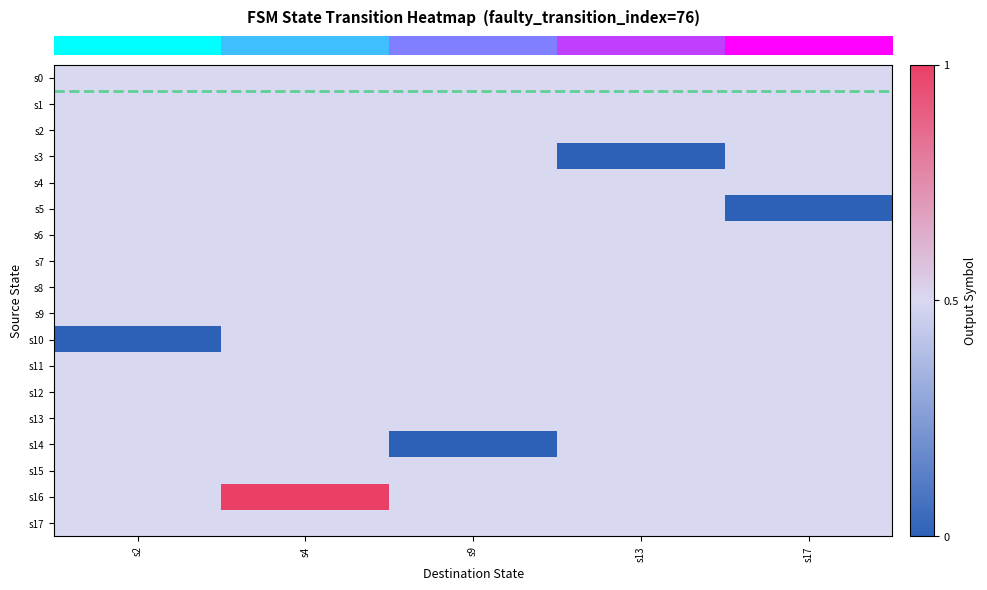

Reading left to right, transcribe all the data shown in this chart.

row_0: s2=0	s4=0	s9=0	s13=0	s17=0
row_1: s2=0	s4=0	s9=0	s13=0	s17=0
row_2: s2=0	s4=0	s9=0	s13=0	s17=0
row_3: s2=0	s4=0	s9=0	s13=-1	s17=0
row_4: s2=0	s4=0	s9=0	s13=0	s17=0
row_5: s2=0	s4=0	s9=0	s13=0	s17=-1
row_6: s2=0	s4=0	s9=0	s13=0	s17=0
row_7: s2=0	s4=0	s9=0	s13=0	s17=0
row_8: s2=0	s4=0	s9=0	s13=0	s17=0
row_9: s2=0	s4=0	s9=0	s13=0	s17=0
row_10: s2=-1	s4=0	s9=0	s13=0	s17=0
row_11: s2=0	s4=0	s9=0	s13=0	s17=0
row_12: s2=0	s4=0	s9=0	s13=0	s17=0
row_13: s2=0	s4=0	s9=0	s13=0	s17=0
row_14: s2=0	s4=0	s9=-1	s13=0	s17=0
row_15: s2=0	s4=0	s9=0	s13=0	s17=0
row_16: s2=0	s4=1	s9=0	s13=0	s17=0
row_17: s2=0	s4=0	s9=0	s13=0	s17=0